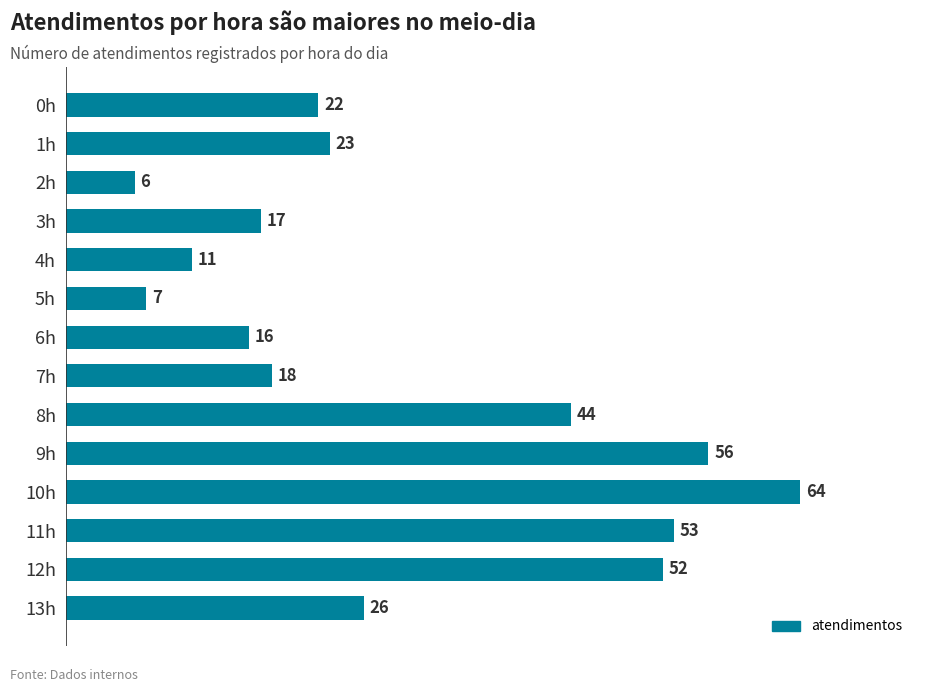

What is the average value?

30